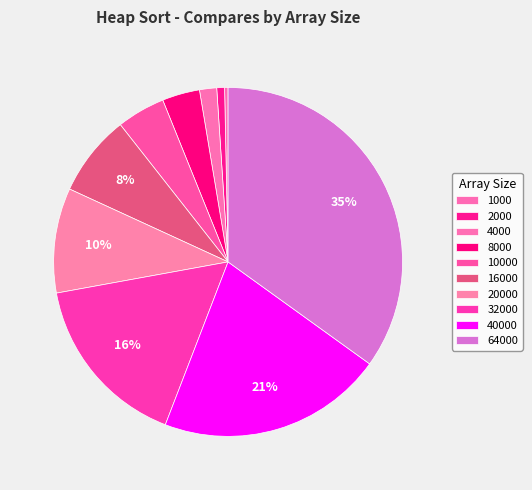

To the nearest percent, what portion does 20000 represent?

10%